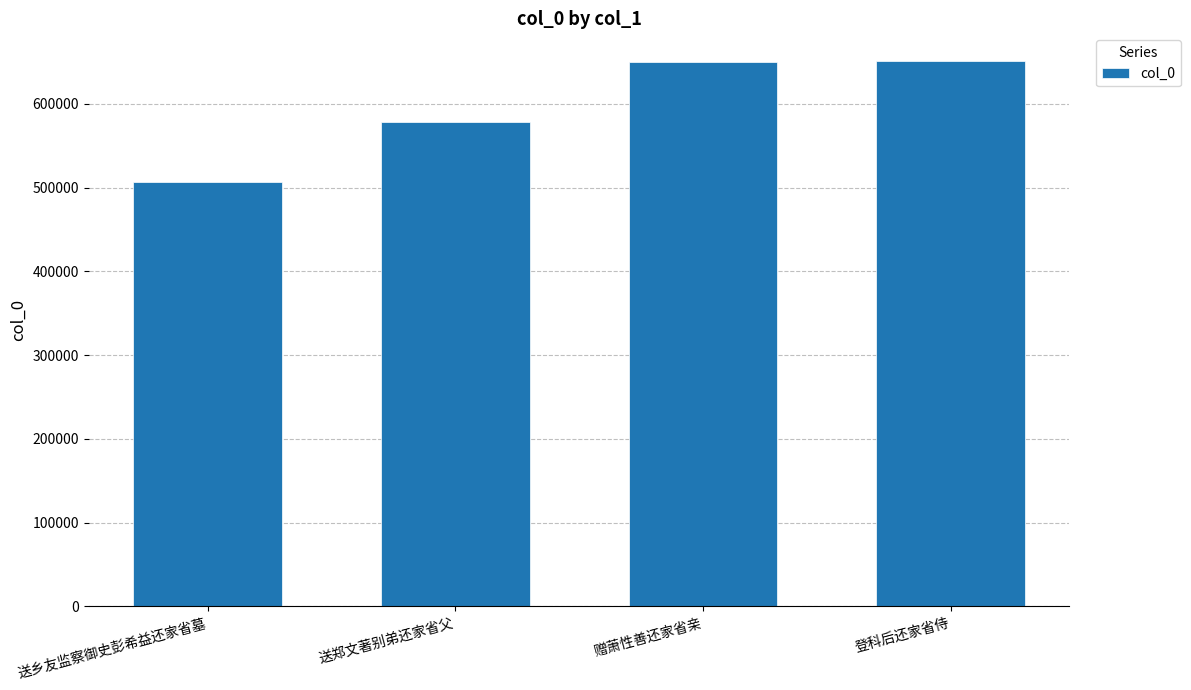

What is the label of the 3rd bar from the right?

送郑文著别弟还家省父